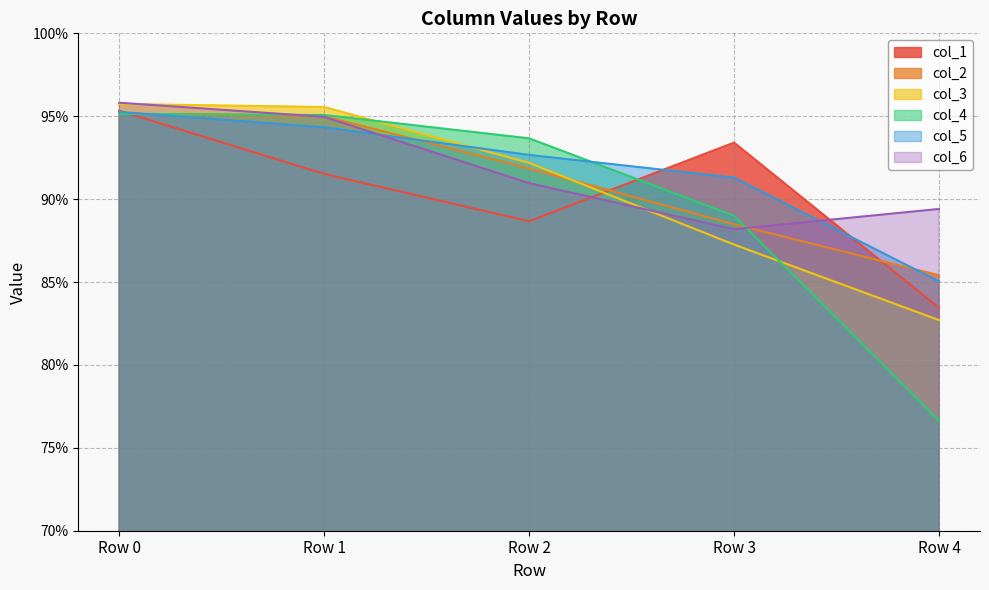

How many col_5 values are between 0 and 1?

5